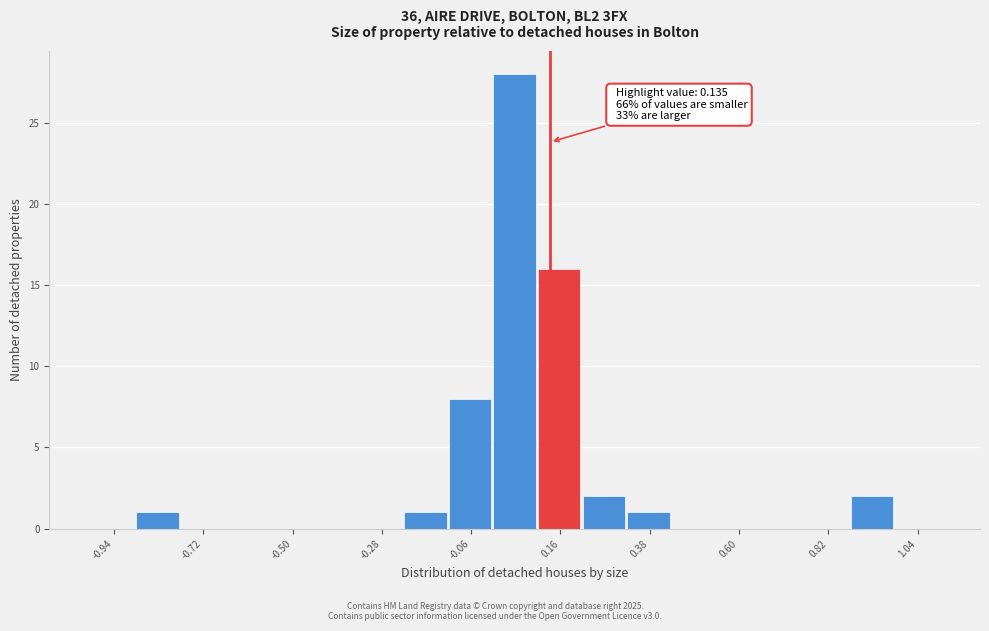

Around what value on the x-axis is the tallest bar? Give the approximate position of its centre, as read against the axis.

0.05